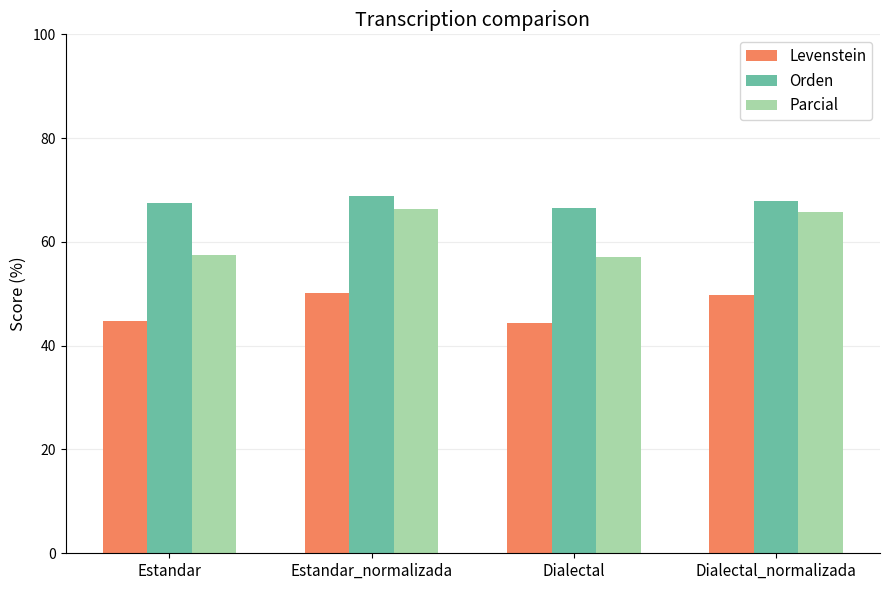

List the series in order of their peak value, lowest first.

Levenstein, Parcial, Orden